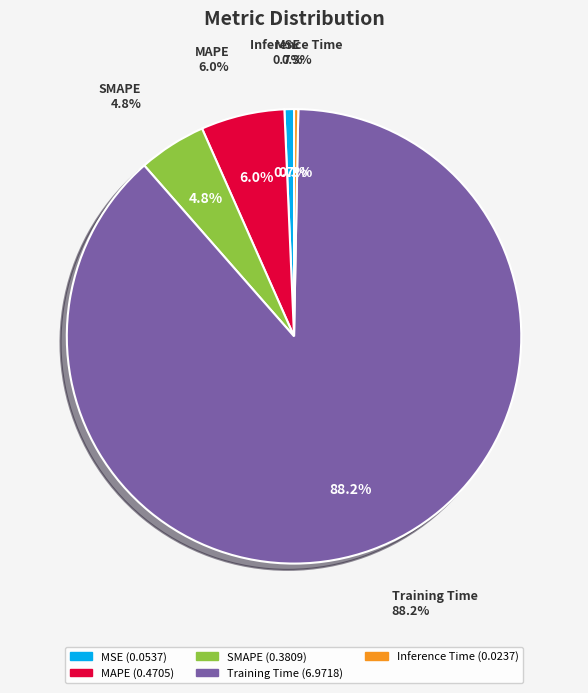

Count the number of slices in the pie.

5